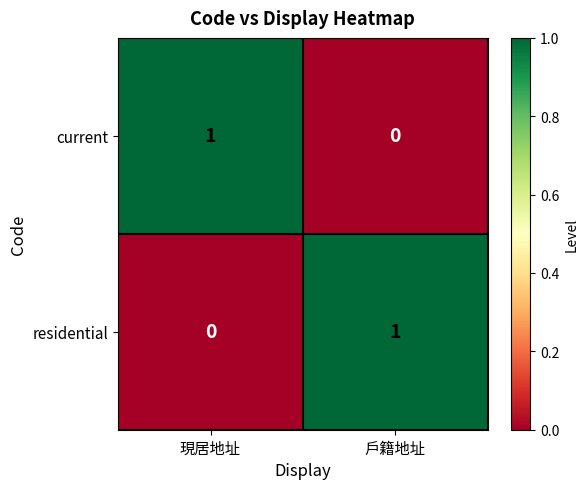

What is the difference between the highest and lowest values at 戶籍地址?

1